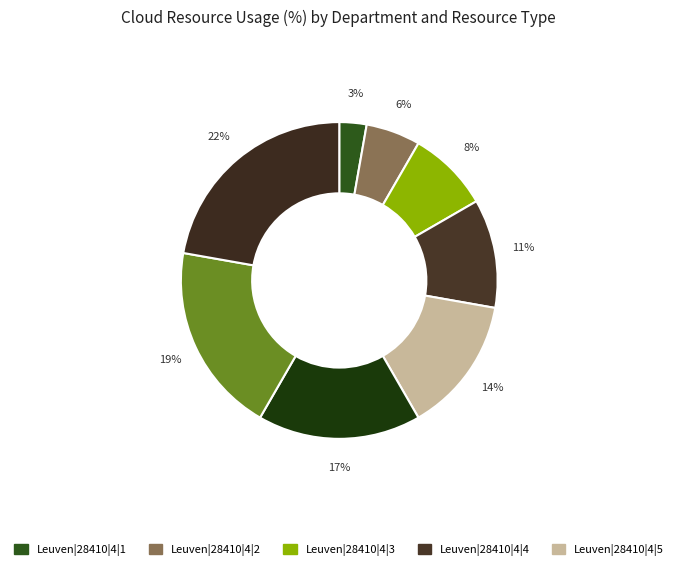

Which category has the smallest portion of the pie?

Leuven|28410|4|1